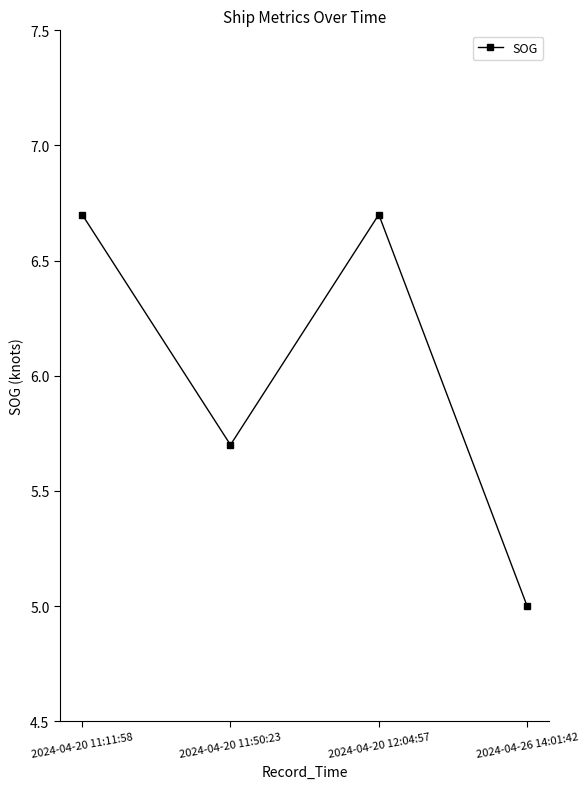

What is the sum of all values?

24.1